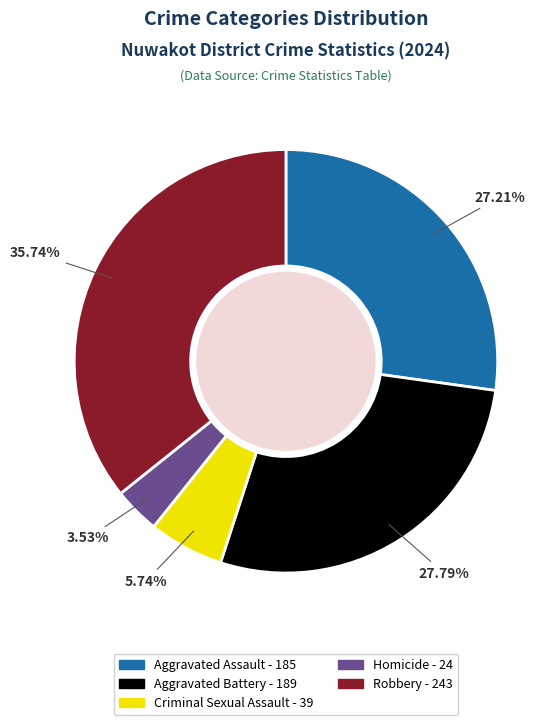

Rank the categories by value from highest to lowest.

Robbery, Aggravated Battery, Aggravated Assault, Criminal Sexual Assault, Homicide